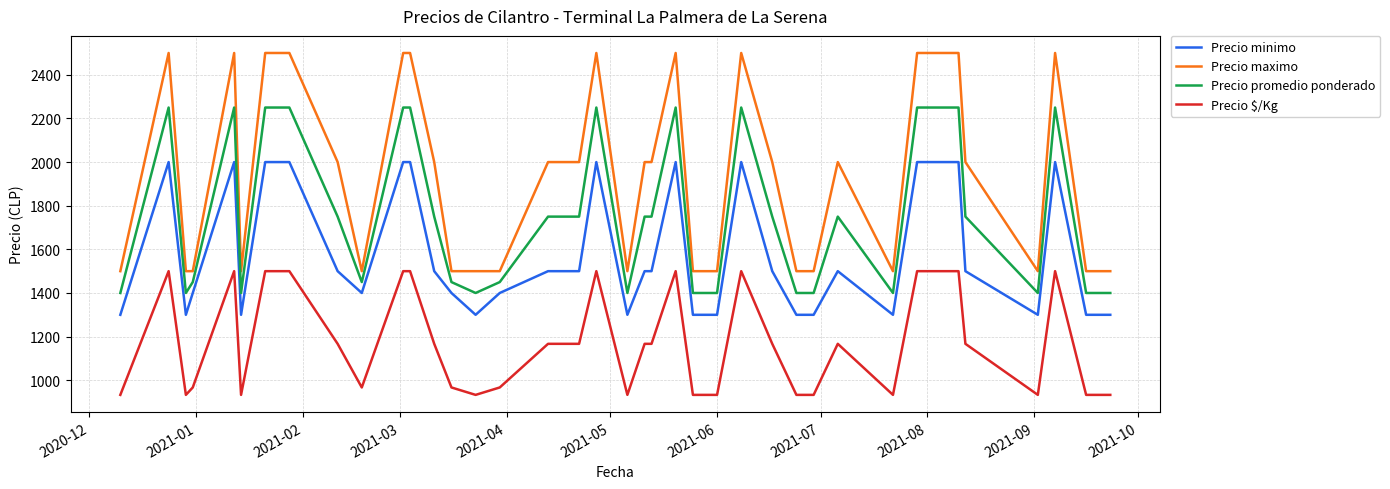

True or false: Precio promedio ponderado and Precio $/Kg intersect in this chart.

False